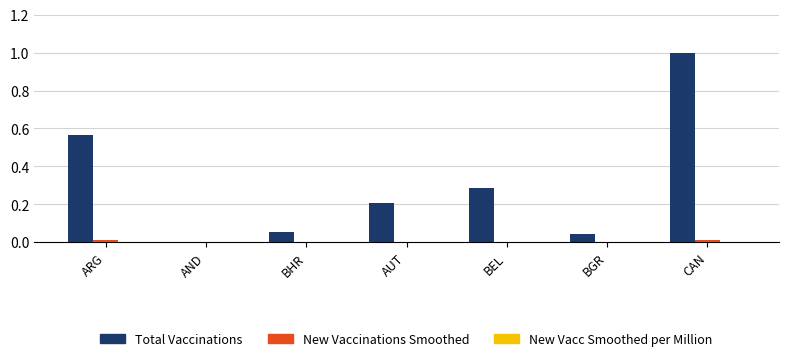

At which category is the sum across all series the highest?

CAN